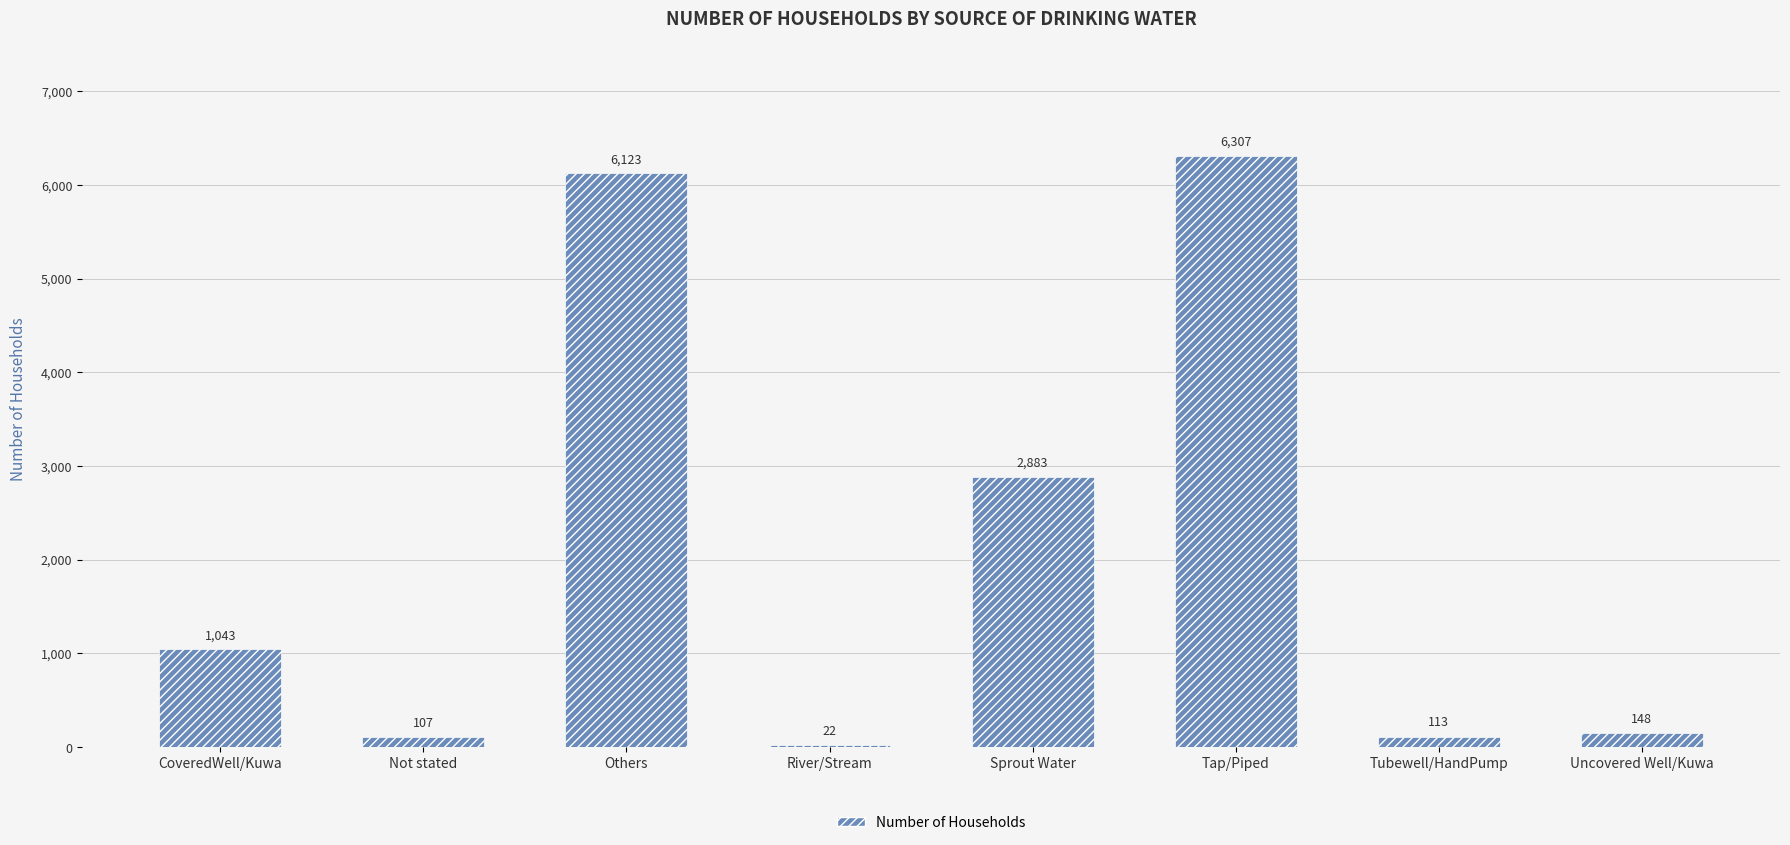

What is the greatest value displayed?

6307